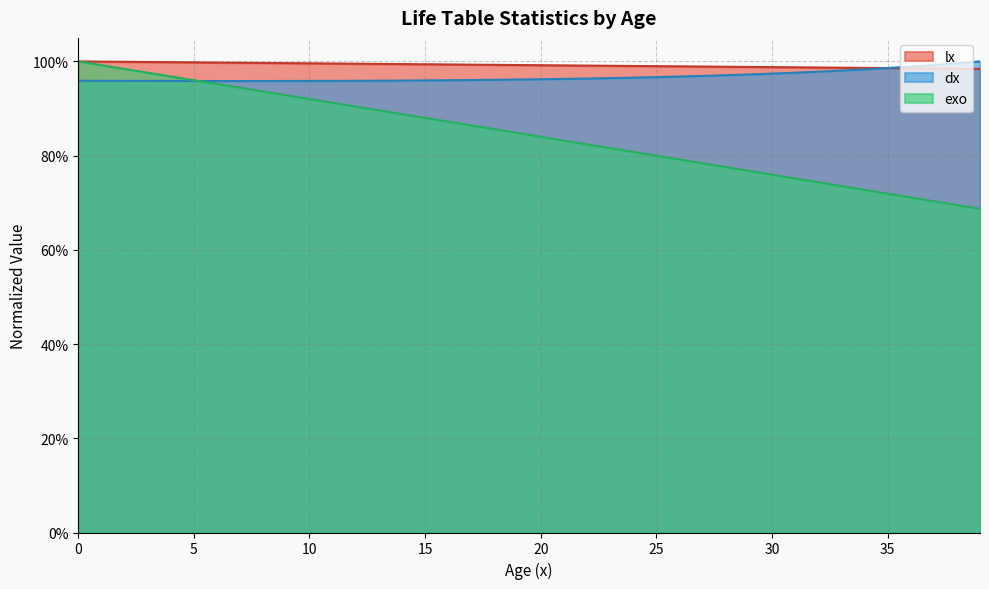

How many interior local valleys does the dx series have?

1